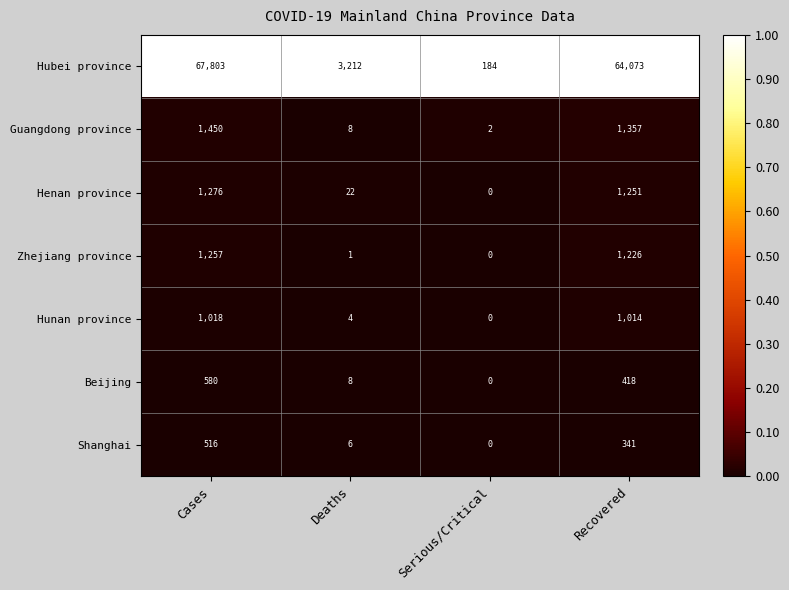

Which series has the largest total across all categories?

Hubei province